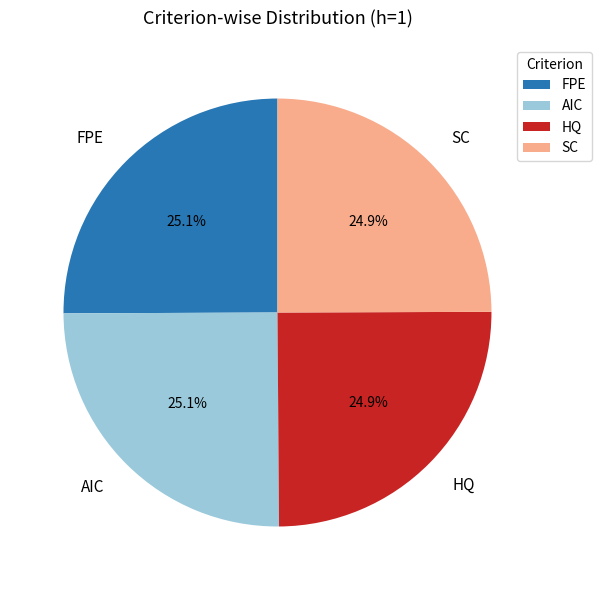

Is AIC the majority of the pie?

No